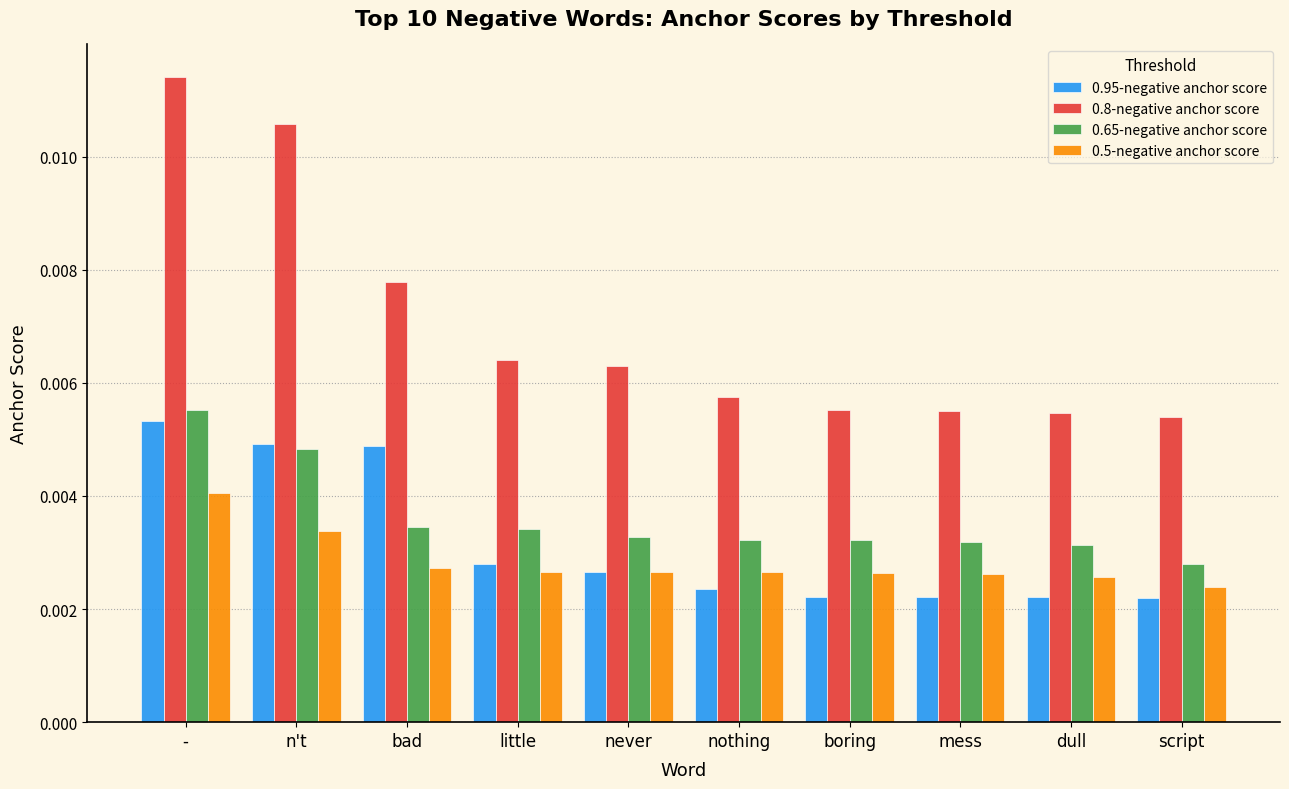

At which label is 0.65-negative anchor score closest to 0?

script